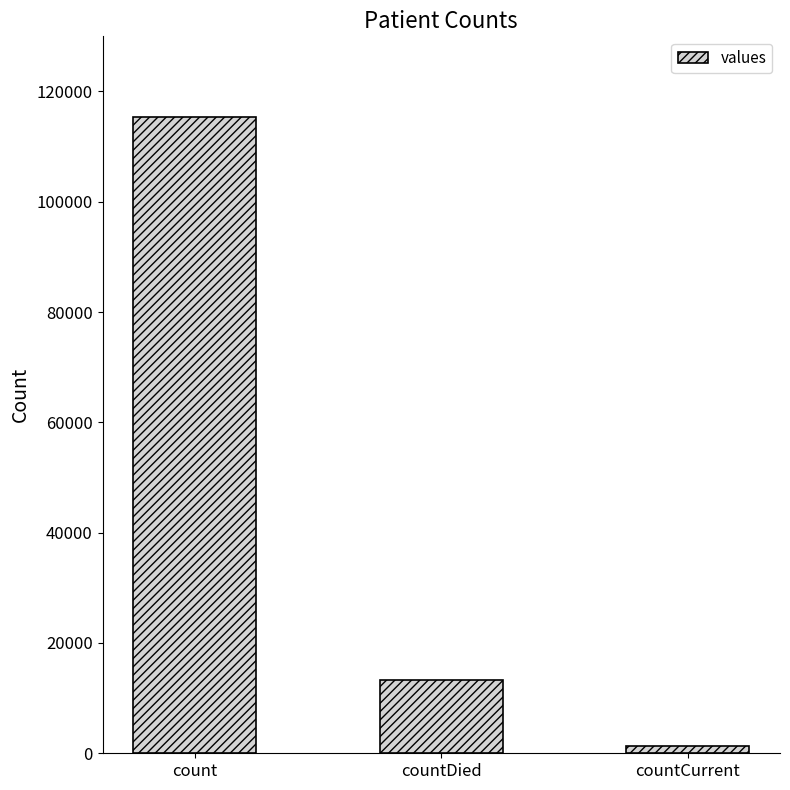

What is the label of the 3rd bar from the left?

countCurrent